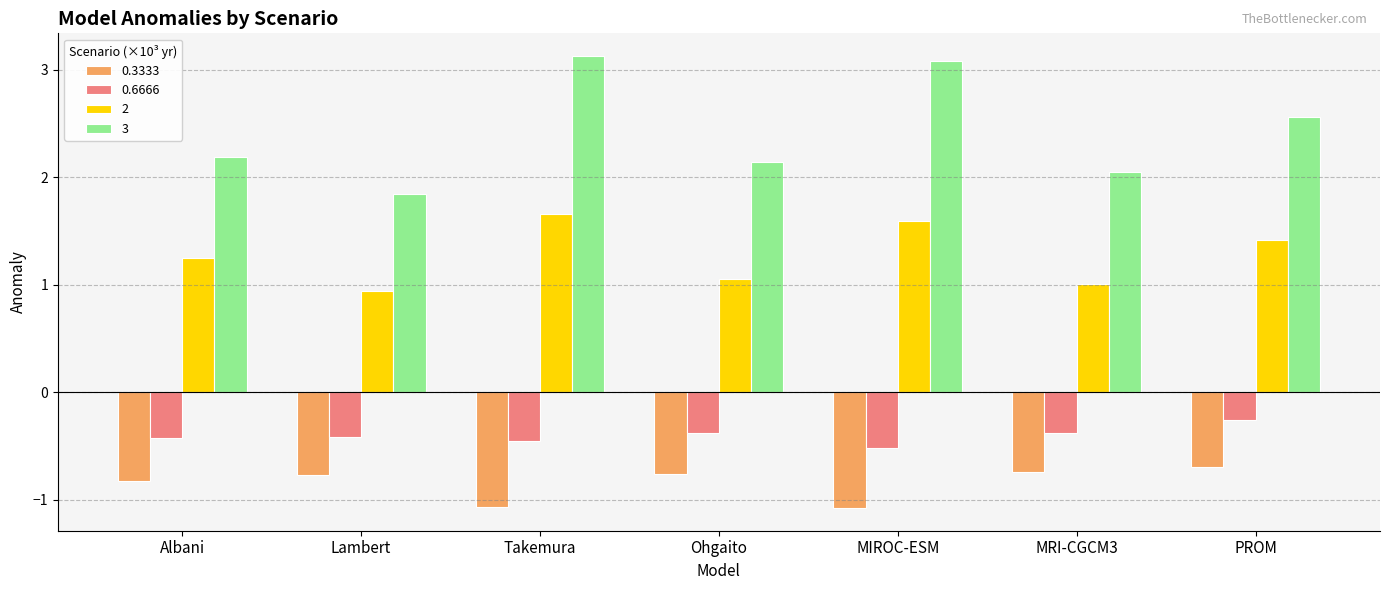

At Albani, list the series in order from largest to smallest.

3, 2, 0.6666, 0.3333